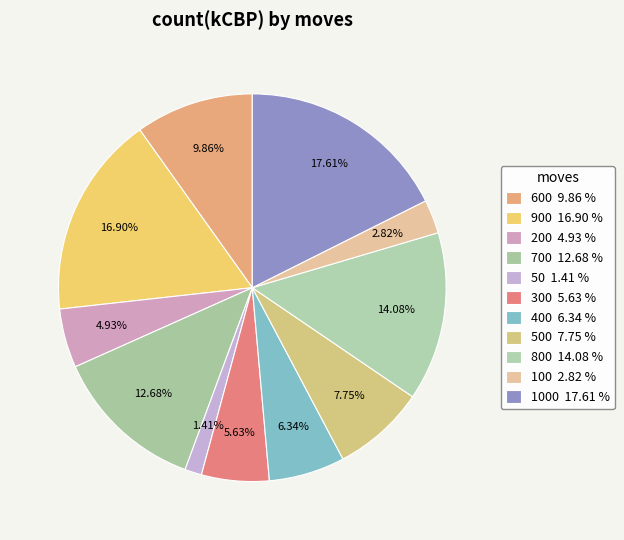

Is there any slice that represents more than half of the pie?

No